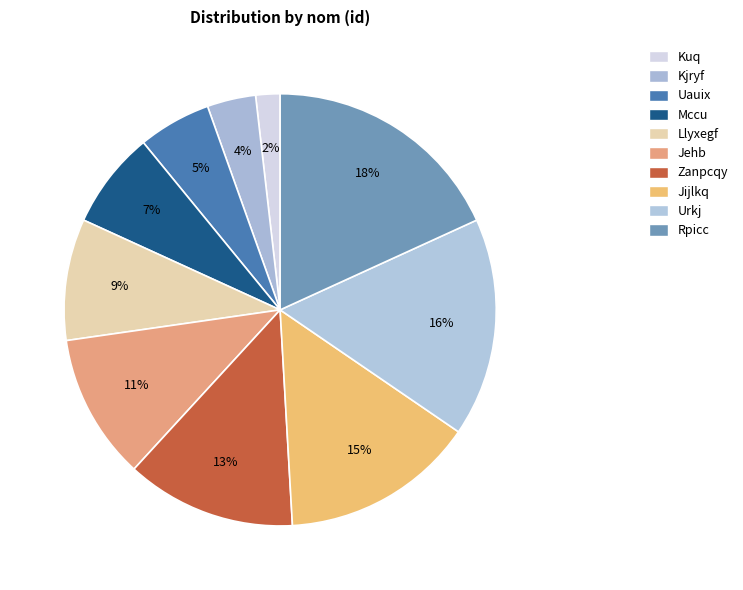

What portion of the pie excludes Kuq?

98.2%